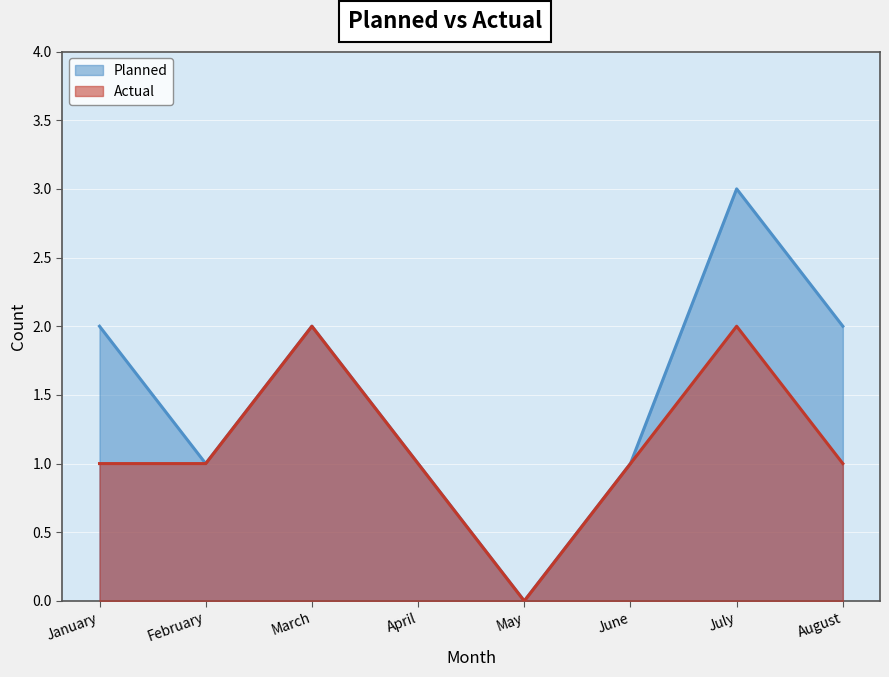

What is the total value across all series at July?

5